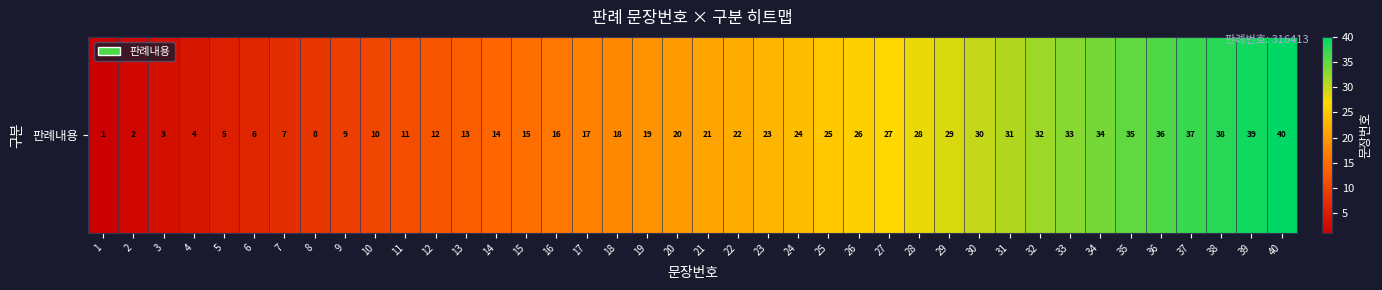

Where is the data nearest to the value 20?

20